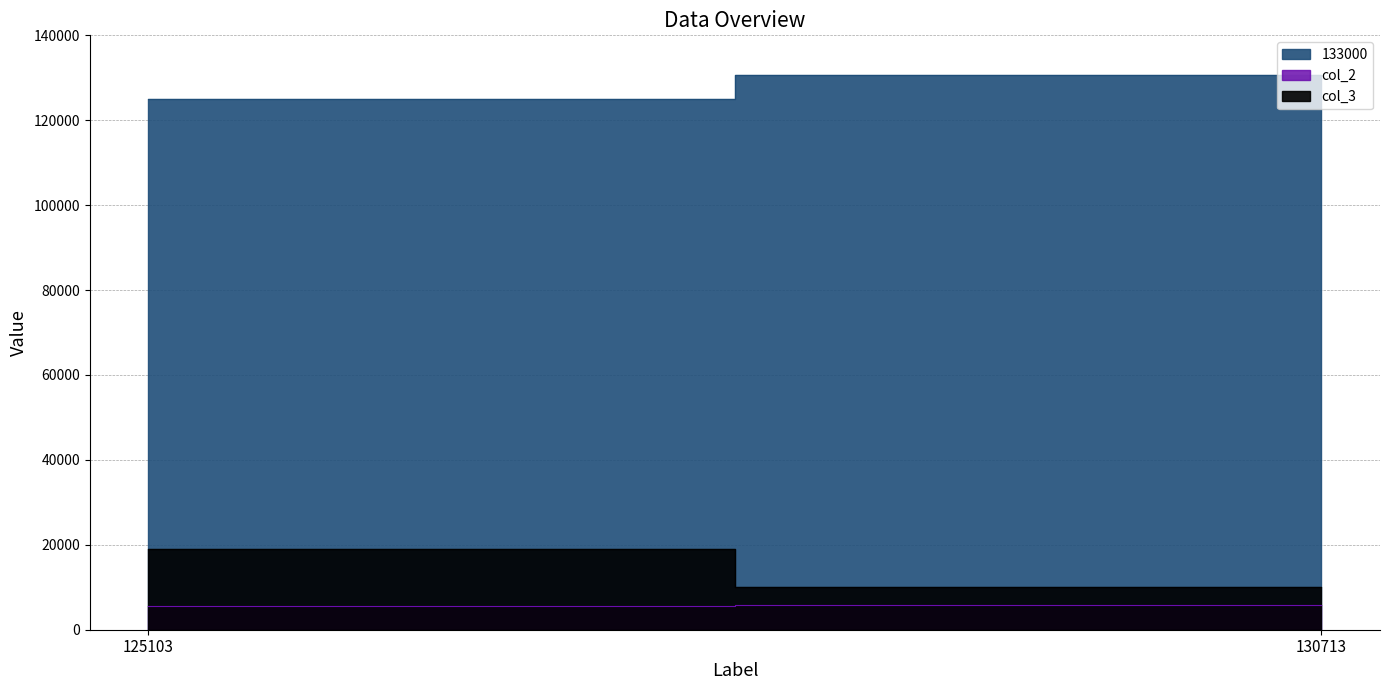

At how many categories does at least one series exceed 63908?

2